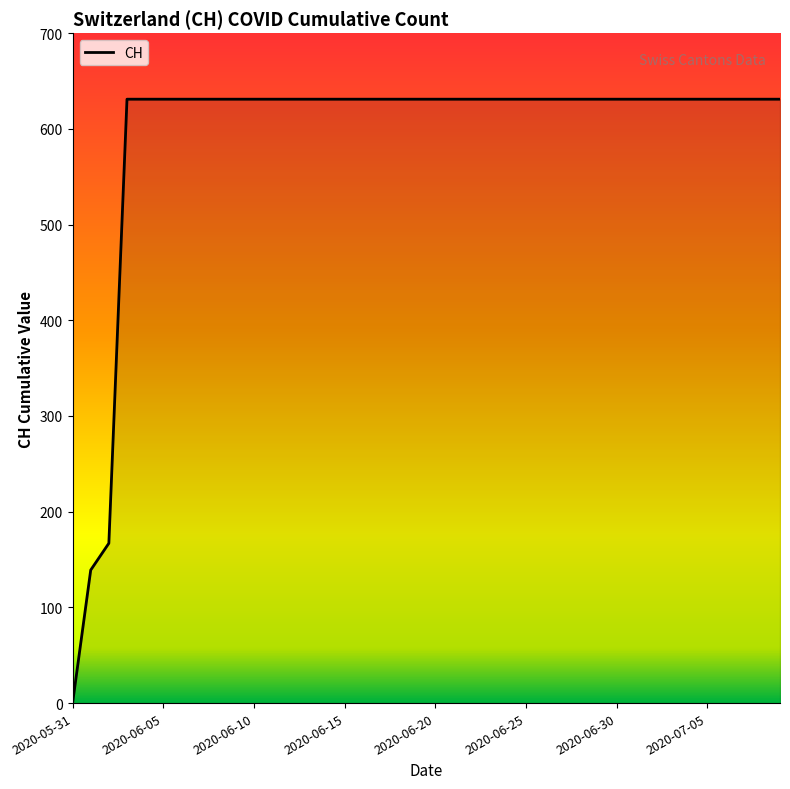

How many lines are shown in the chart?

1